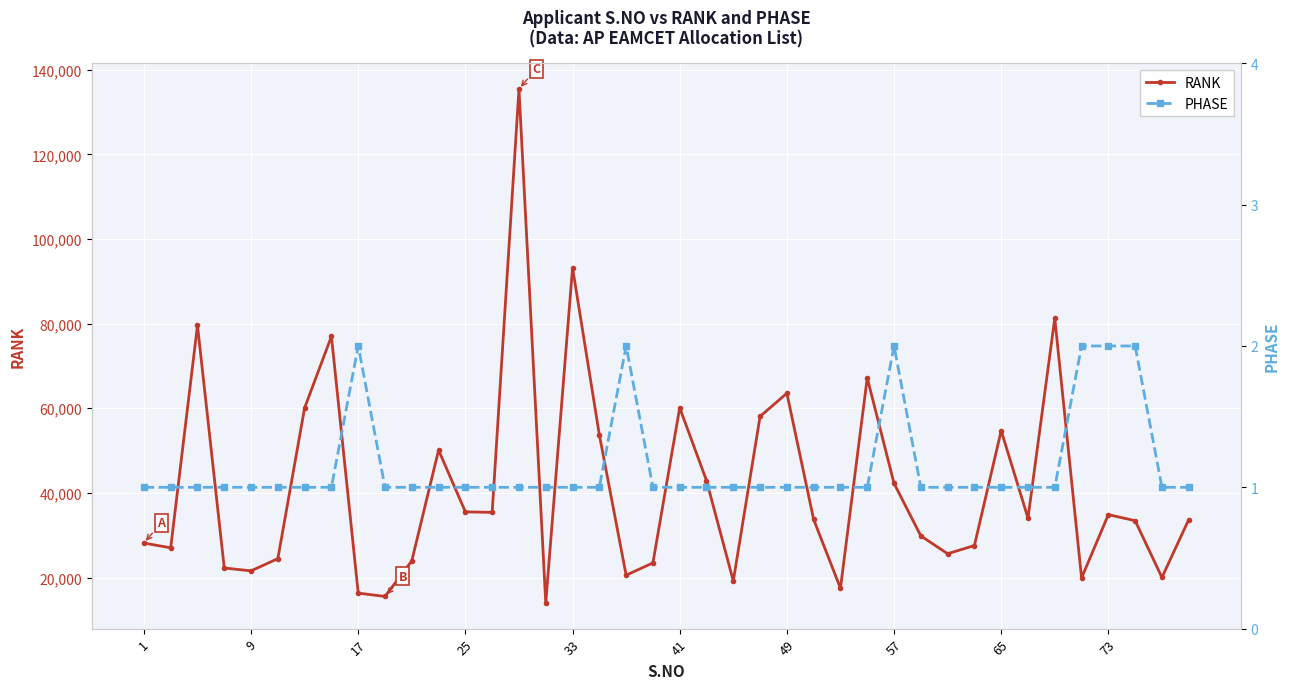

What is the maximum value for RANK?

135444